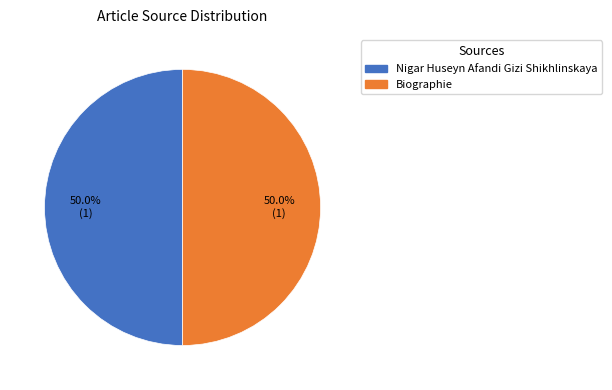

Approximately how many times larger is the value at Nigar Huseyn Afandi Gizi Shikhlinskaya compared to Biographie?

1.0